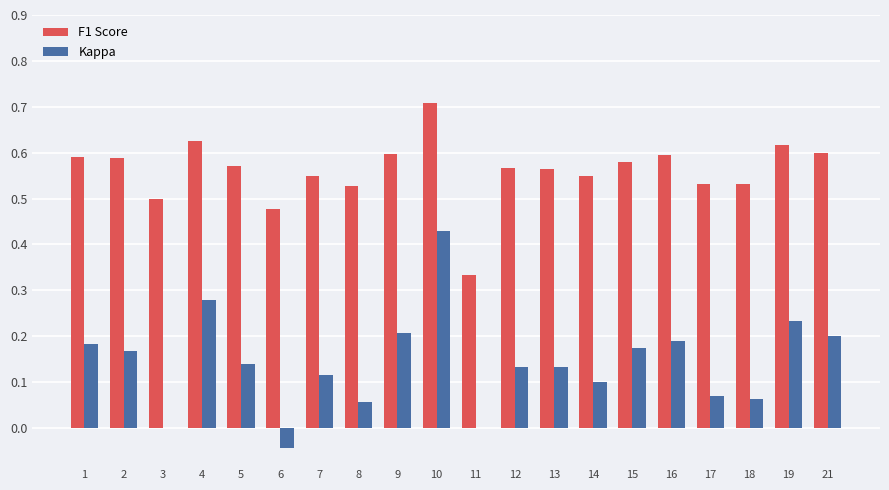

Count the number of categories in the chart.

20